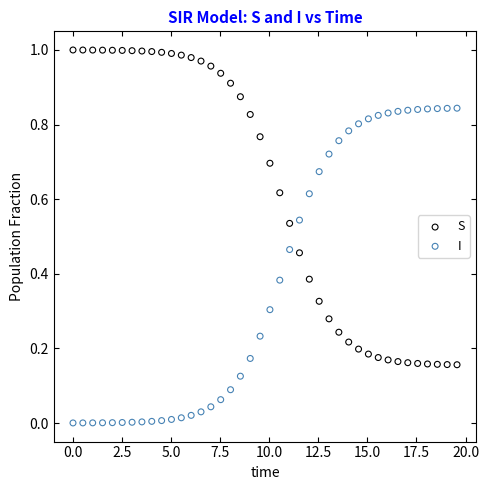

Which series contains the highest Y value?

S